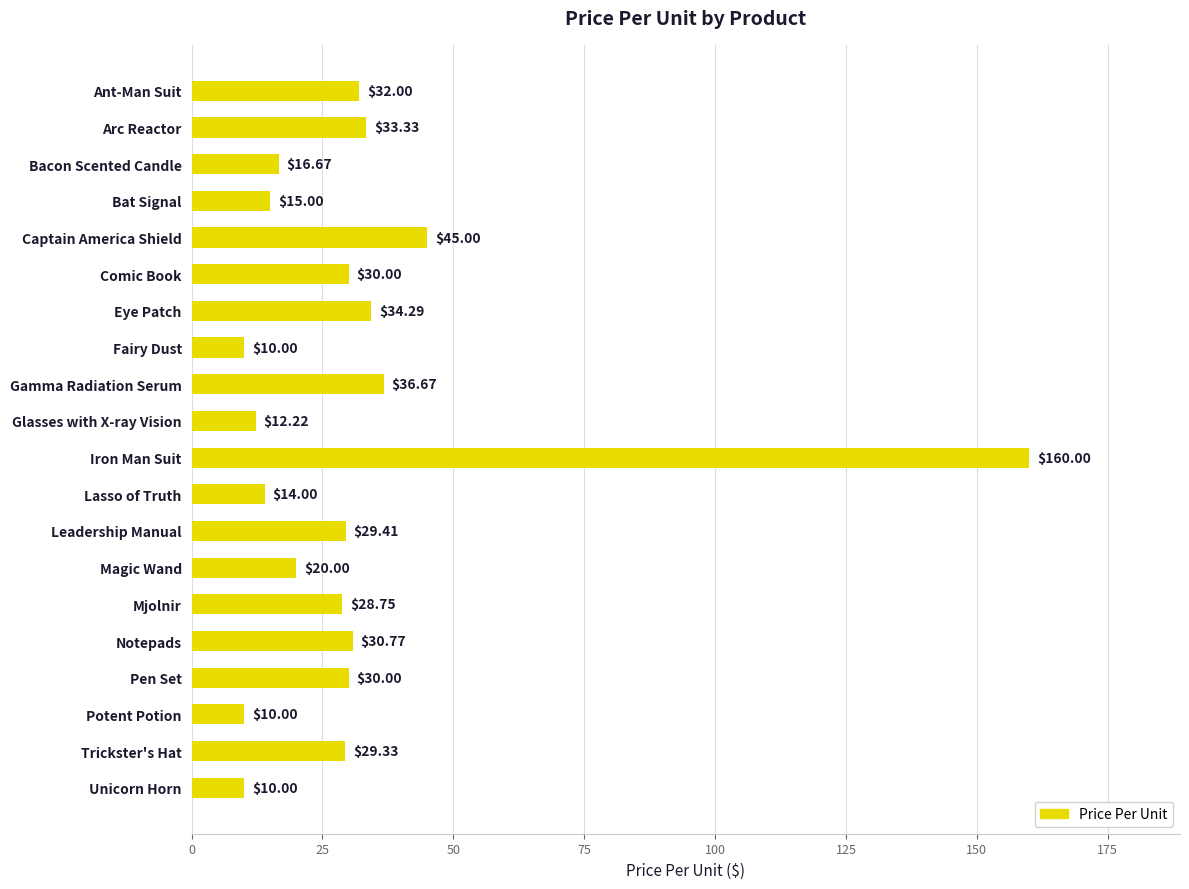

Where is the data nearest to the value 85?

Captain America Shield